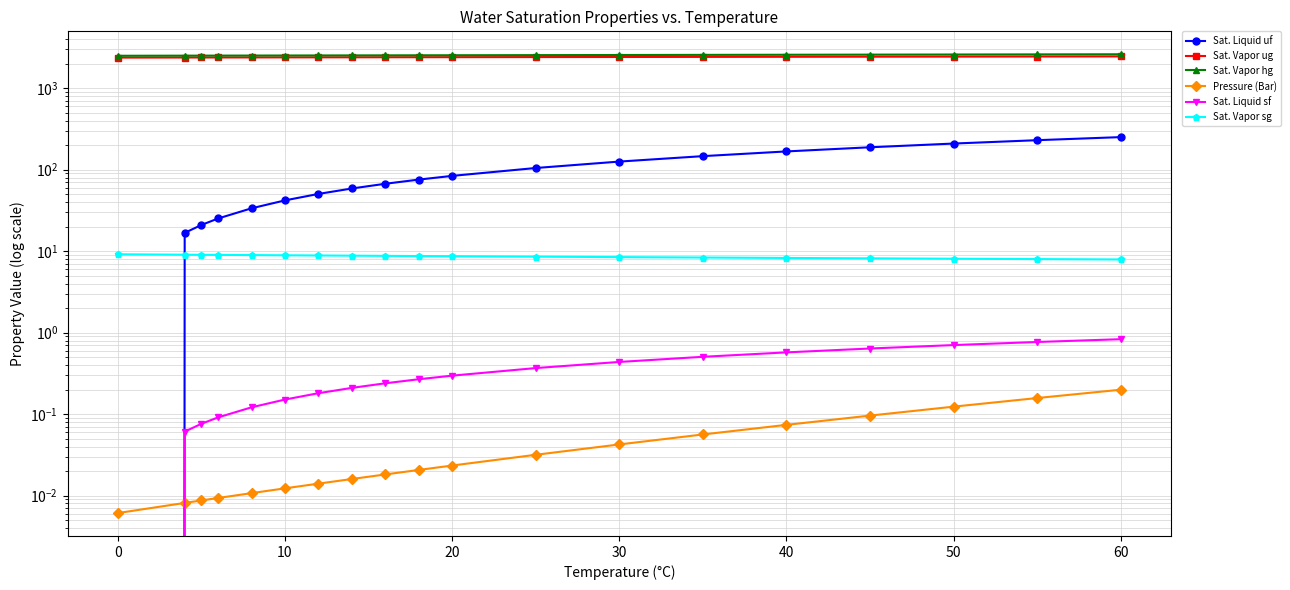

True or false: Sat. Vapor sg has more than 1 points higher than both neighbors.

False